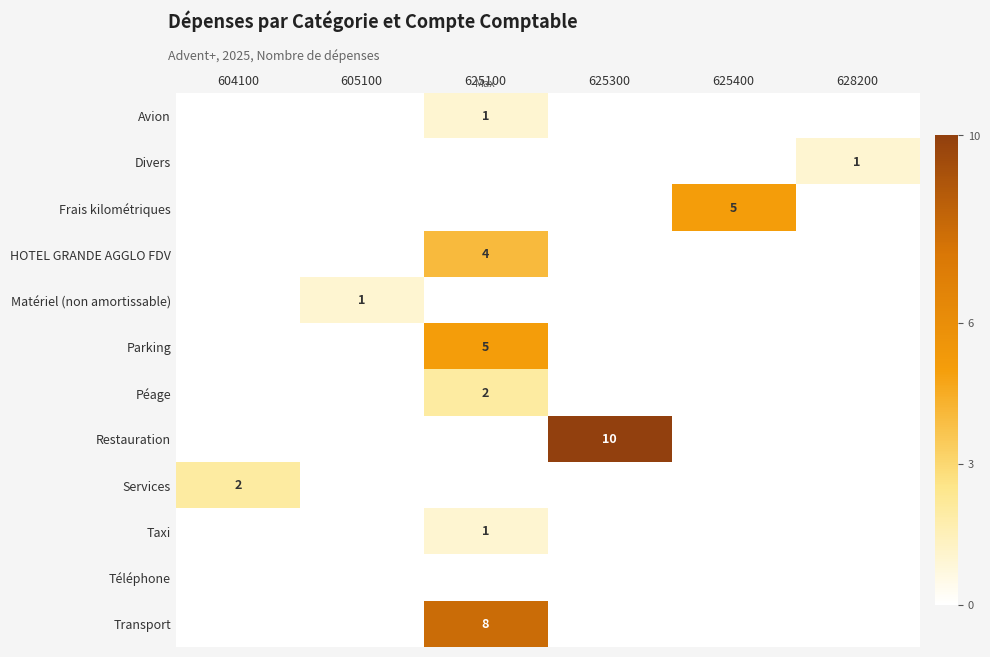

What is the spread (max minus min) of values at 604100?

2